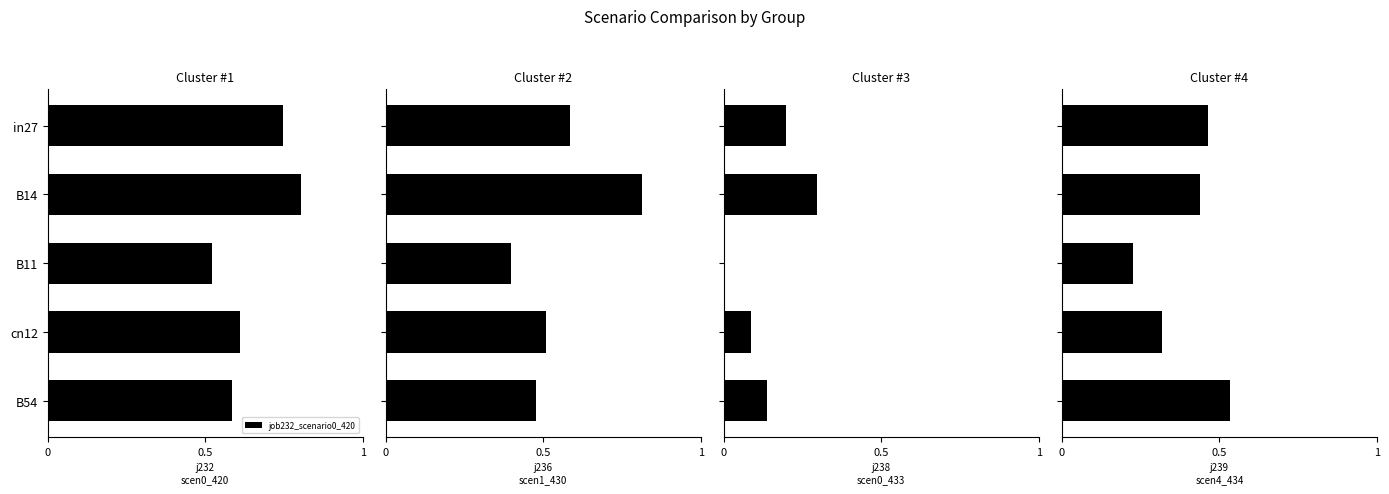

What is the maximum value for job232_scenario0_420?

0.8